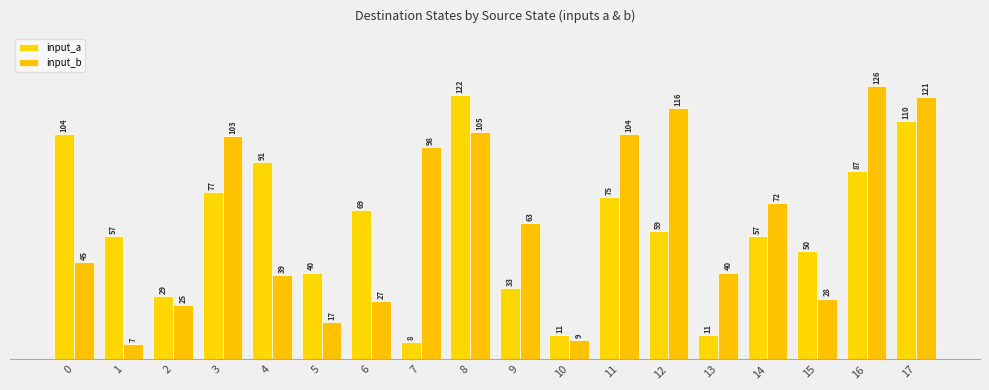

What is the maximum value shown in the chart?

126